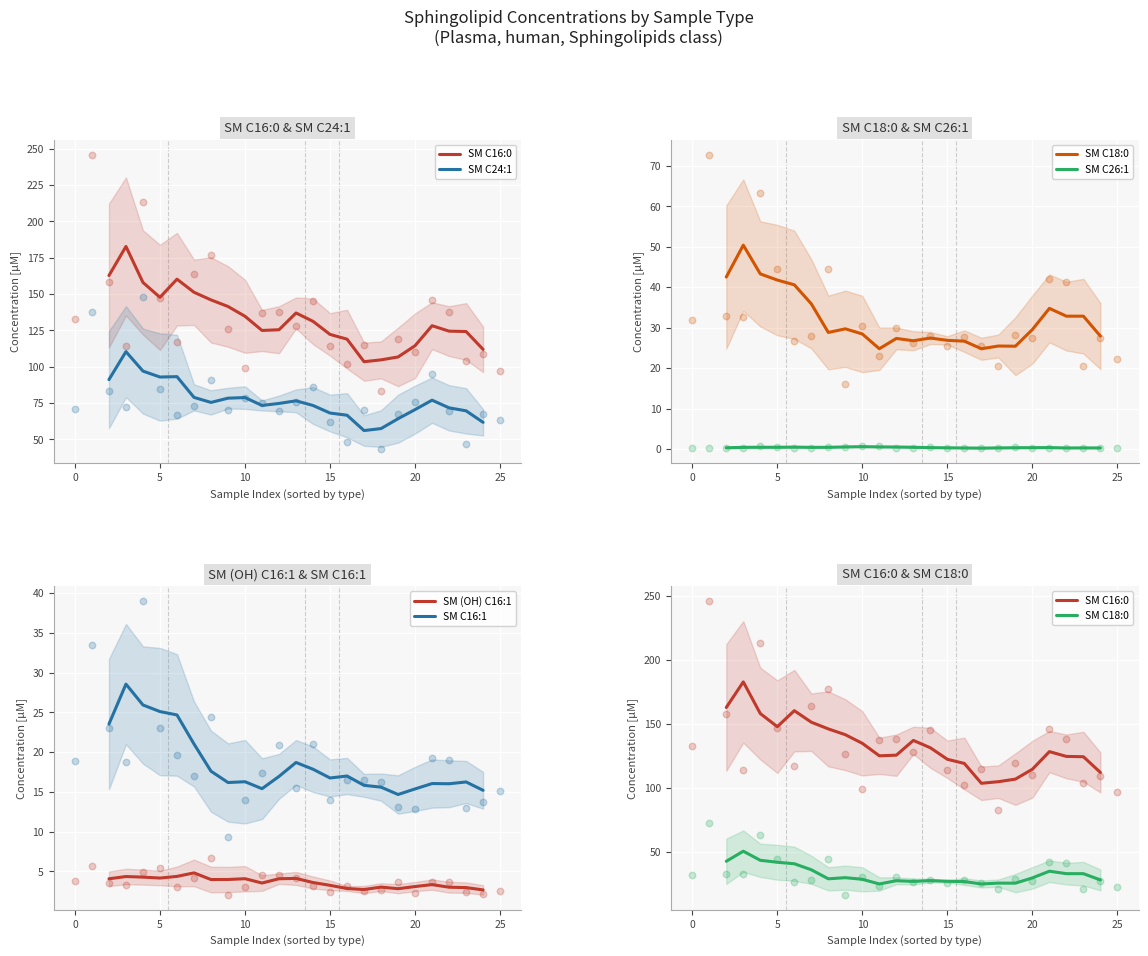

Which series has the widest spread of Y values?

SM C16:0